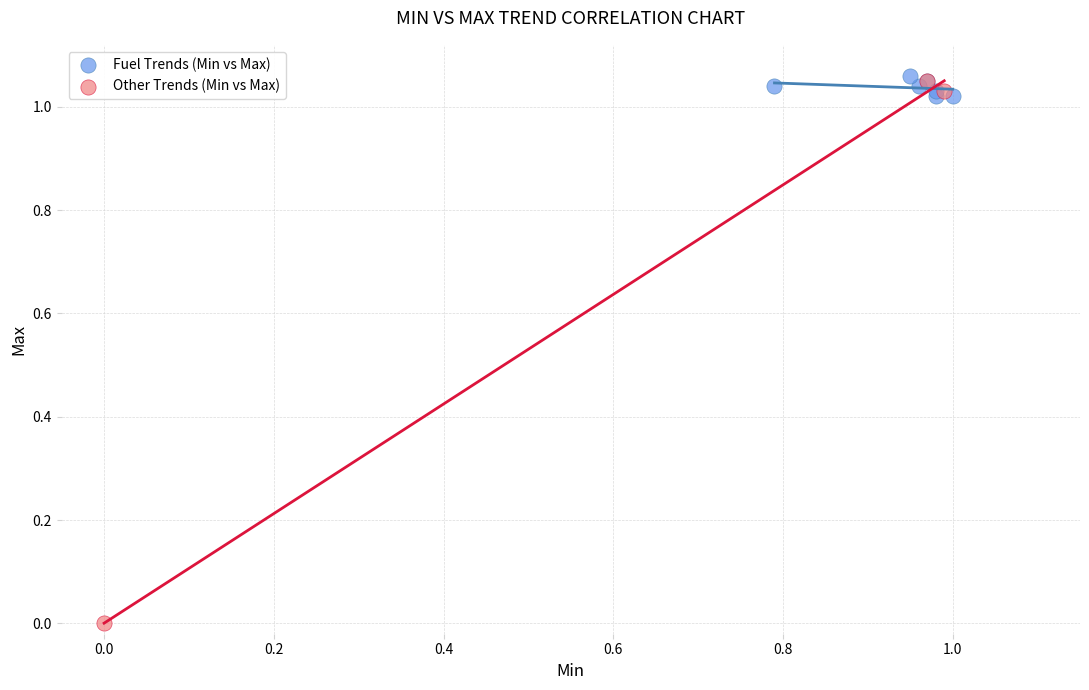

Which series contains the highest Y value?

Fuel Trends (Min vs Max)